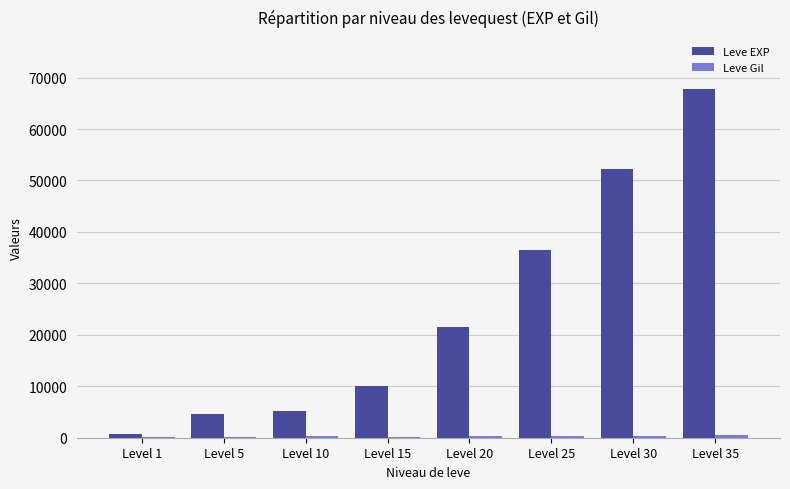

At which category is the sum across all series the highest?

Level 35